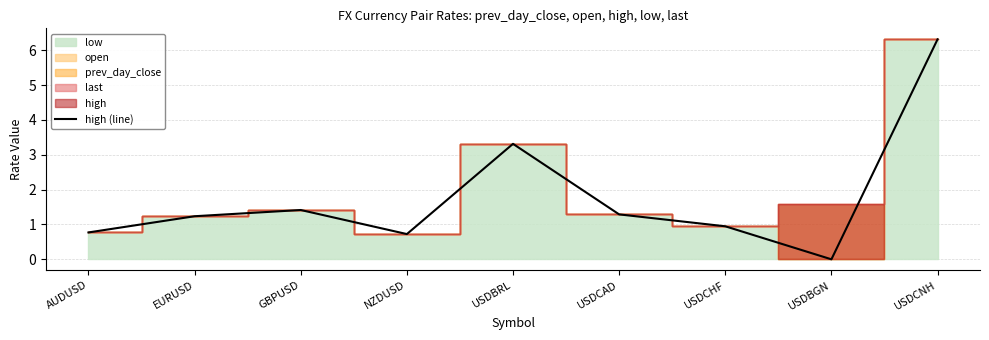

What is the difference between the second highest and minimum values?

3.3